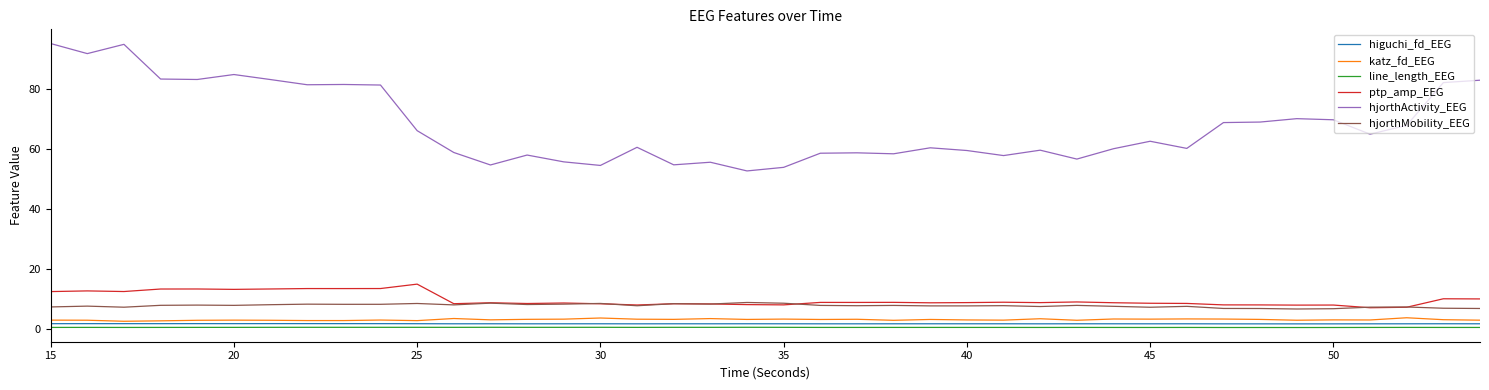

Is this an area chart (filled region under the line)?

No